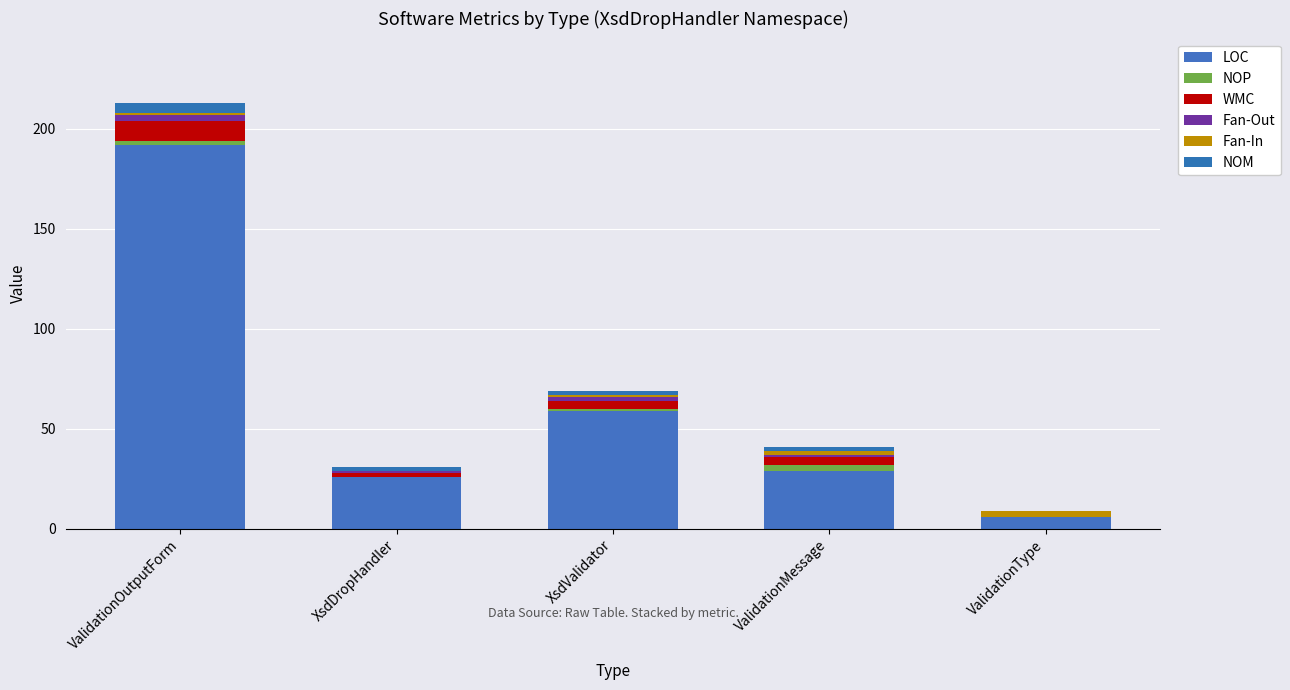

How many data points does each series have?

5